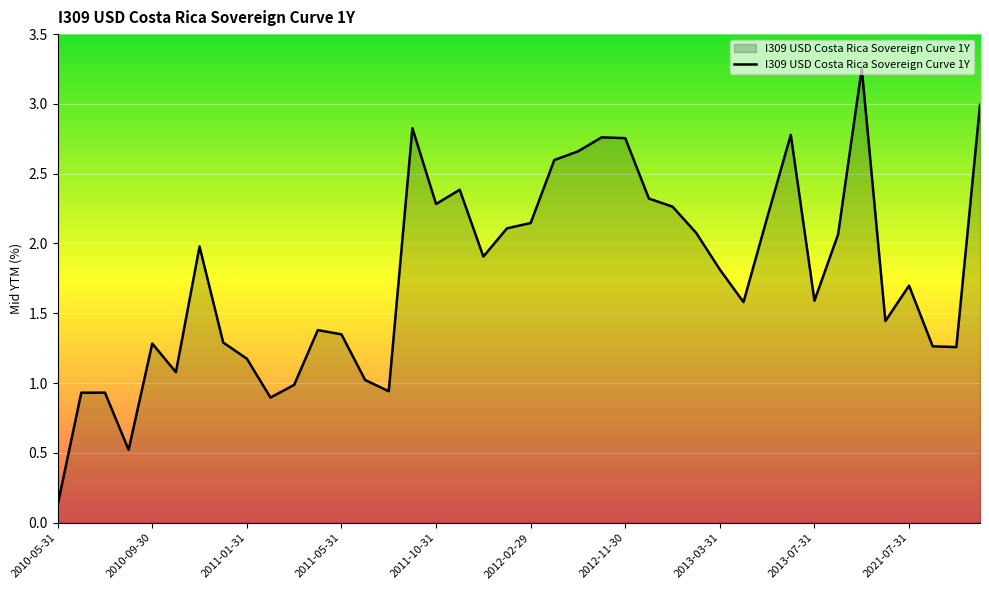

Count the number of categories in the chart.

40